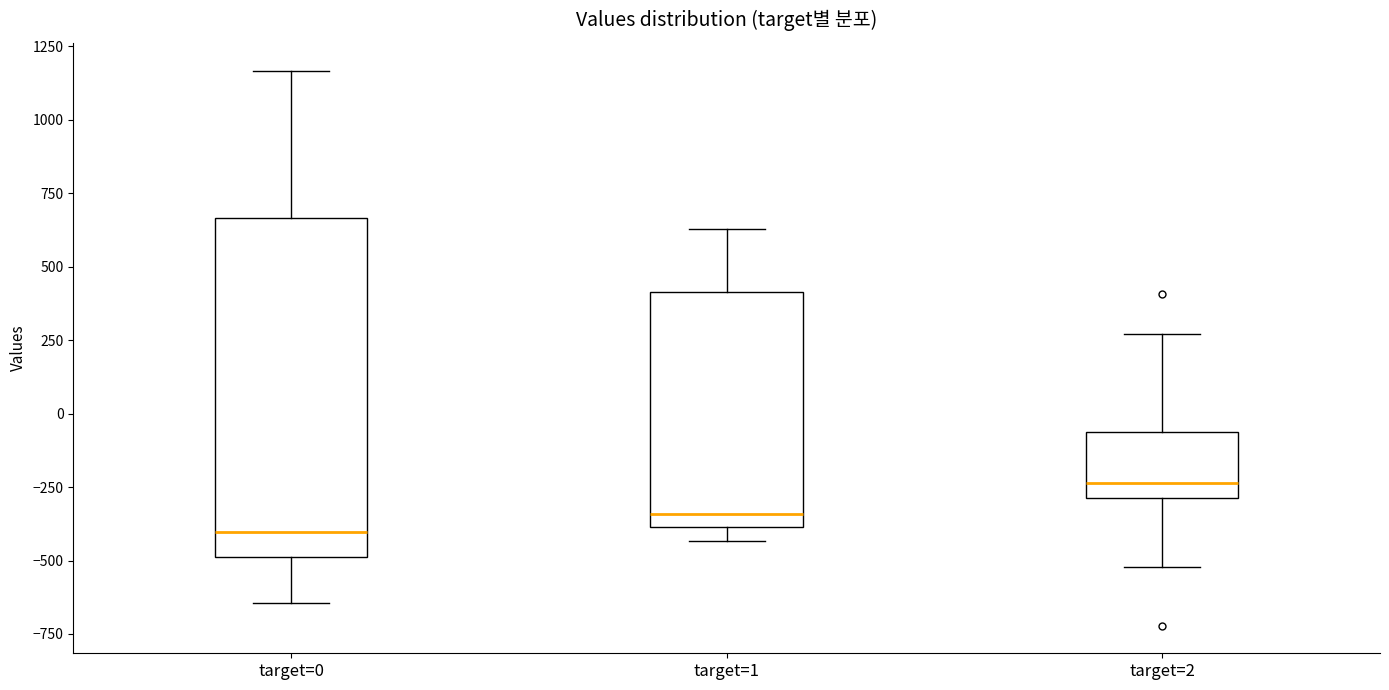

Comparing the boxes themselves (not the whiskers), which one is the tallest?

target=0